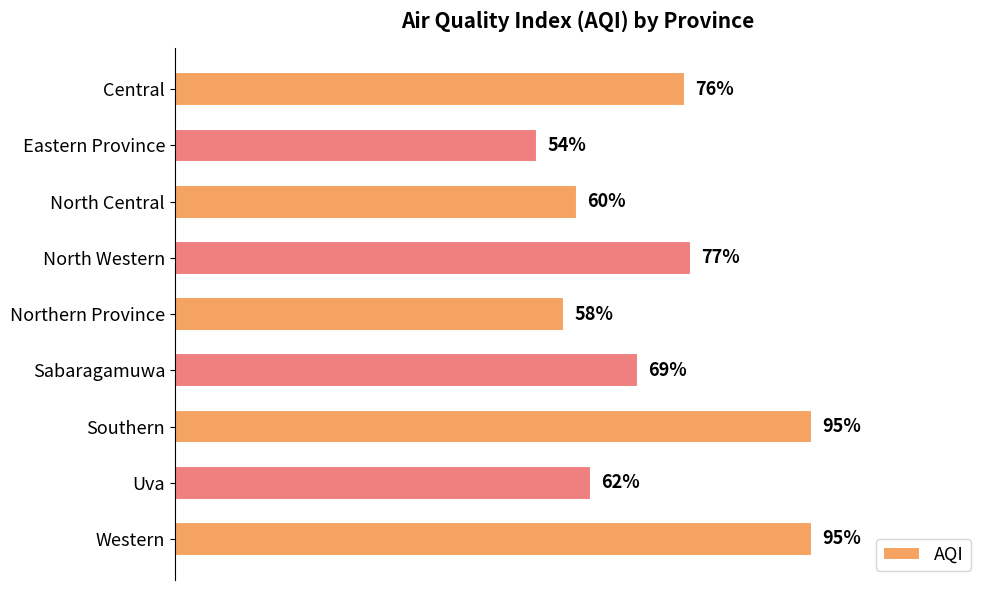

Which has a higher value, Northern Province or North Western?

North Western